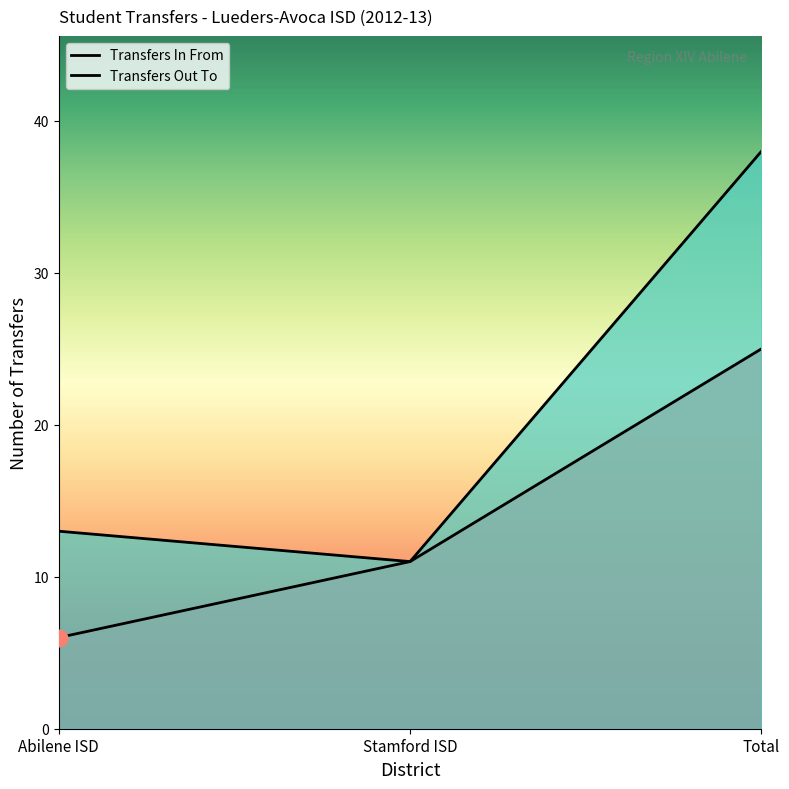

What is the label of the 3rd point from the right?

Abilene ISD